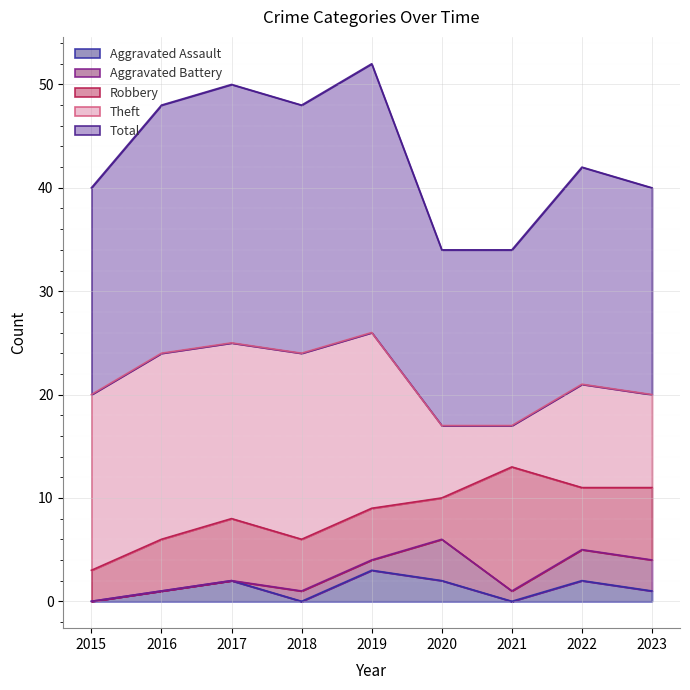

Read the Aggravated Battery value at 2022.

3